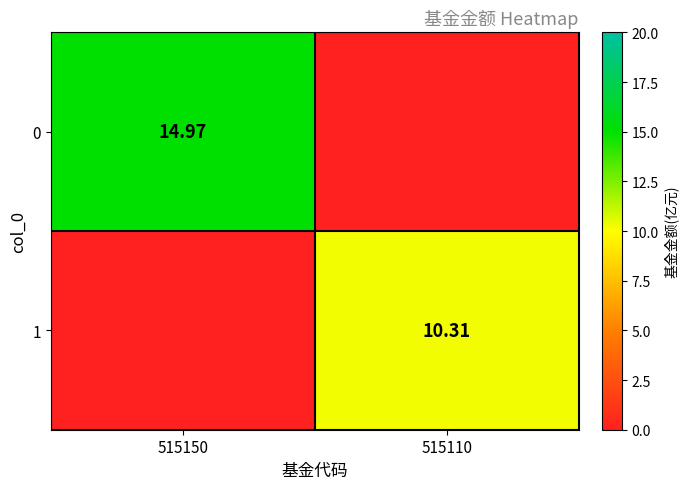

What value does the 0 series have at 515150?

15.0